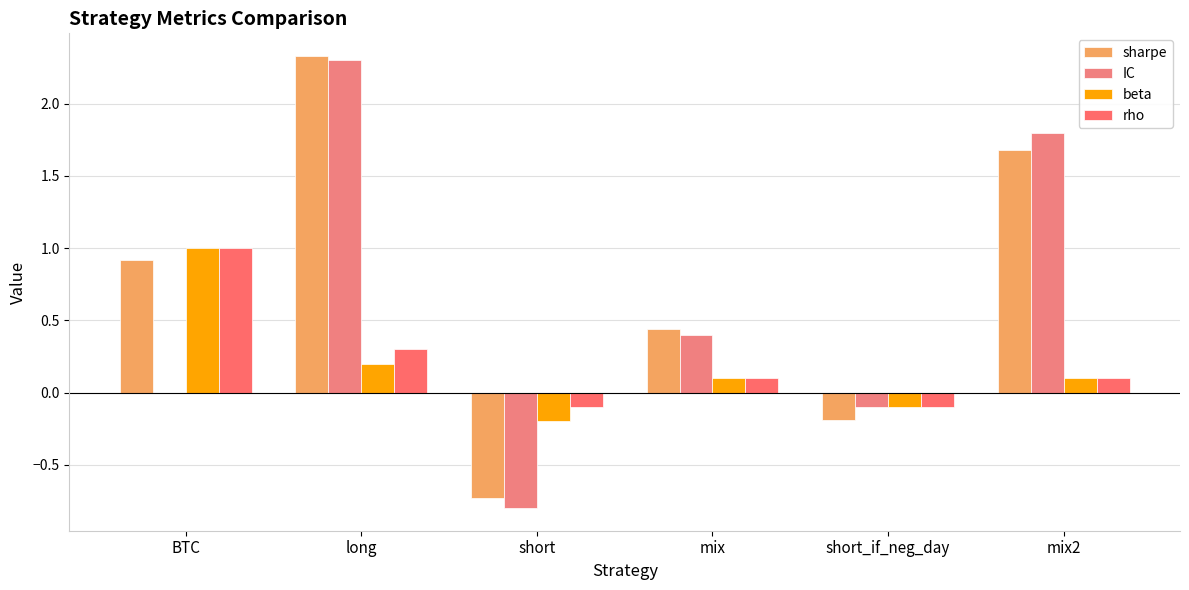

What is the lowest value of the beta series?

-0.2